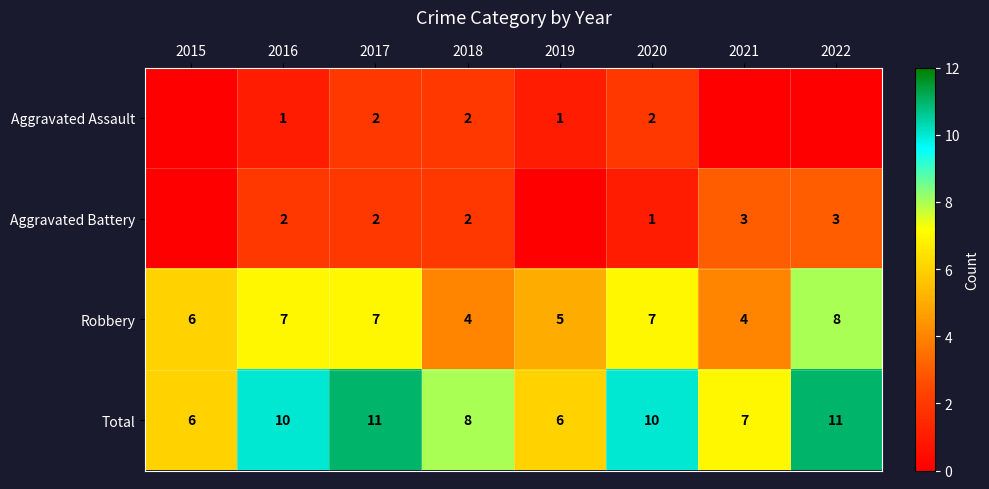

Which has a higher value, 2016 or 2018?

2018